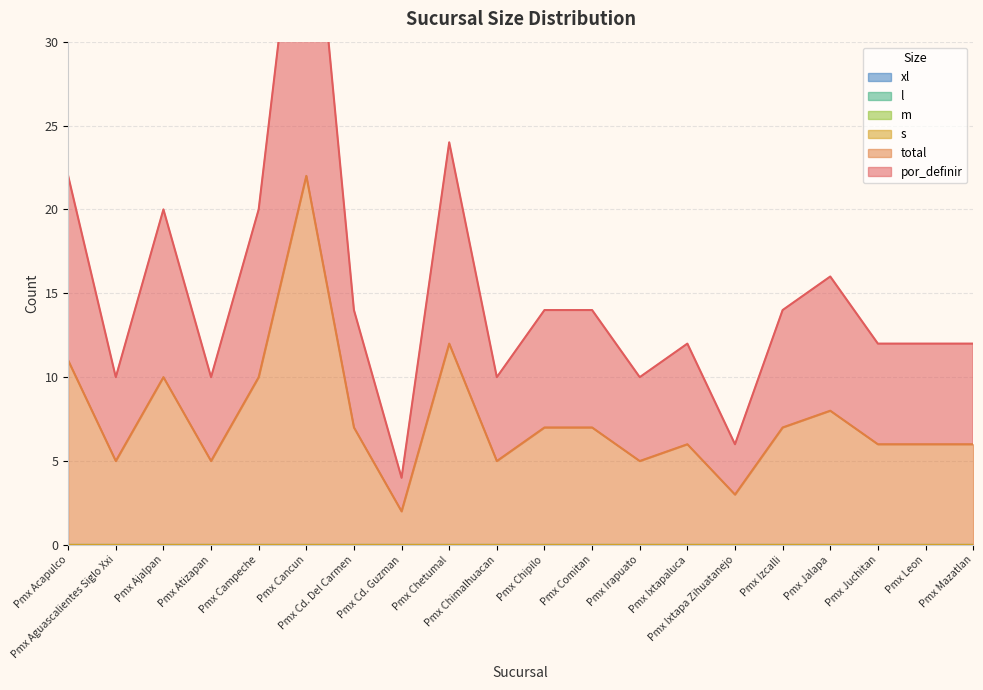

What is the label of the 8th point from the left?

Pmx Cd. Guzman